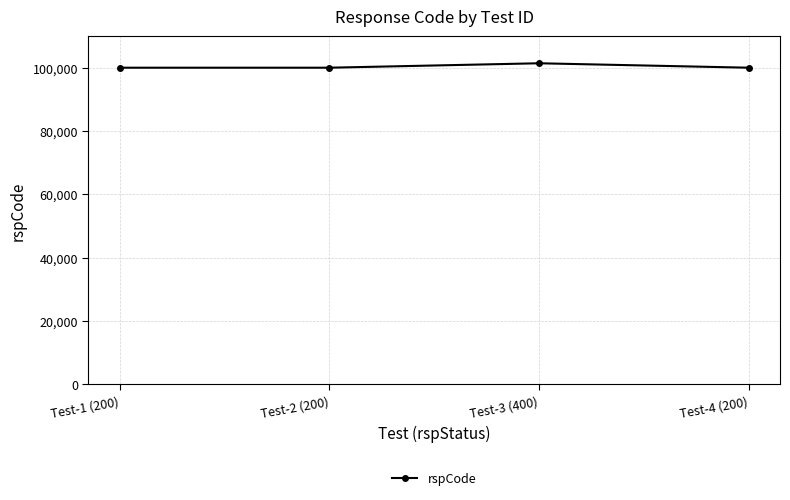

What is the label of the 4th point from the left?

Test-4 (200)